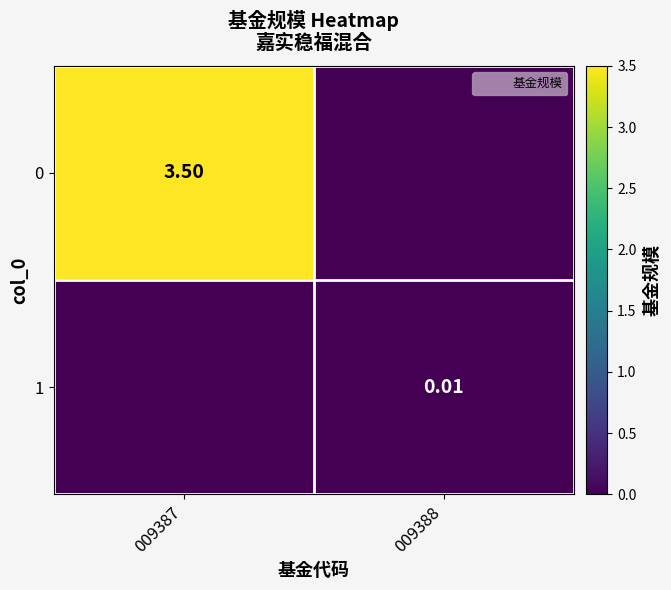

At which label is 1 closest to 0?

009387